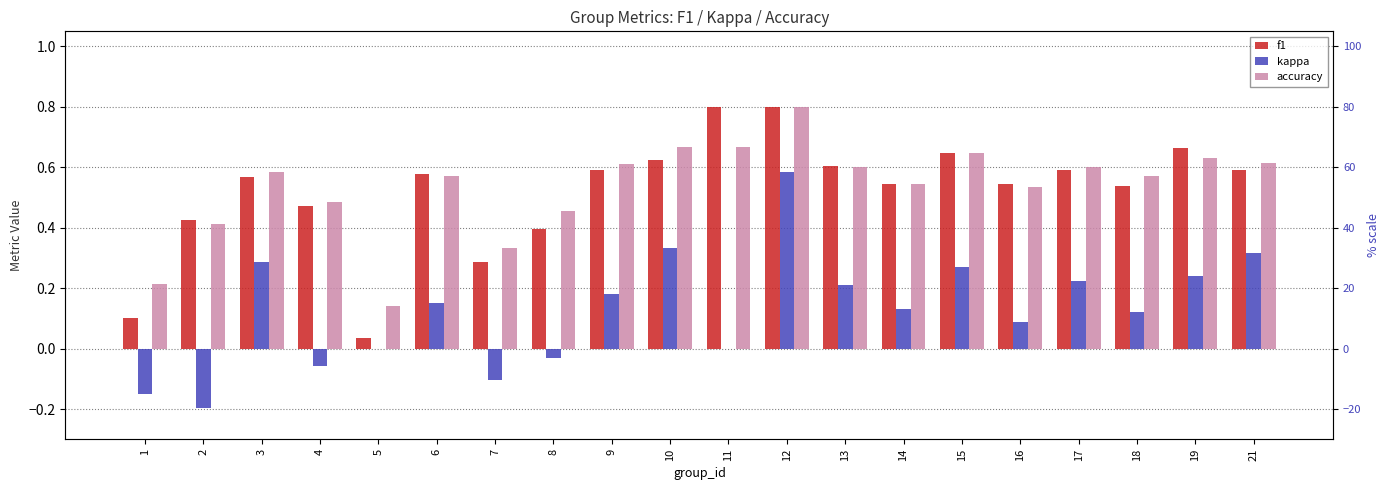

The value of kappa at 5 is 0.0. True or false?

True